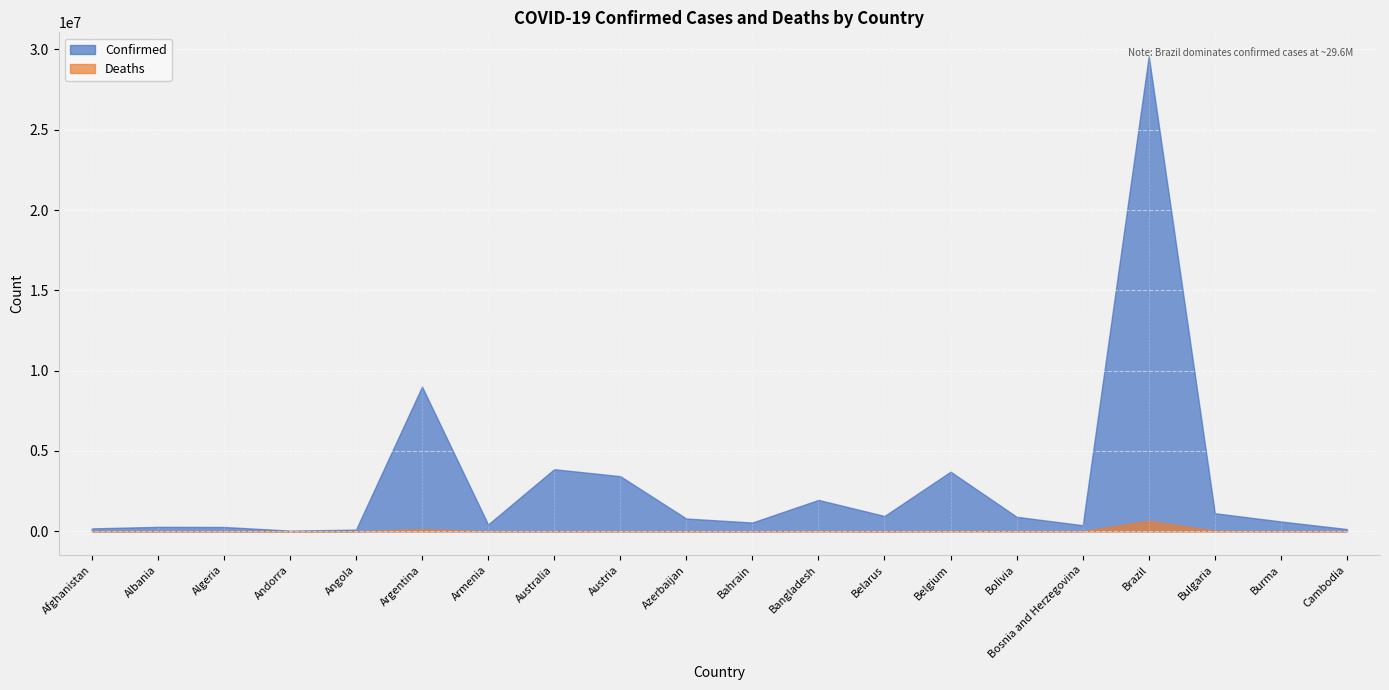

The Deaths series shows 5721 at Australia. True or false?

True